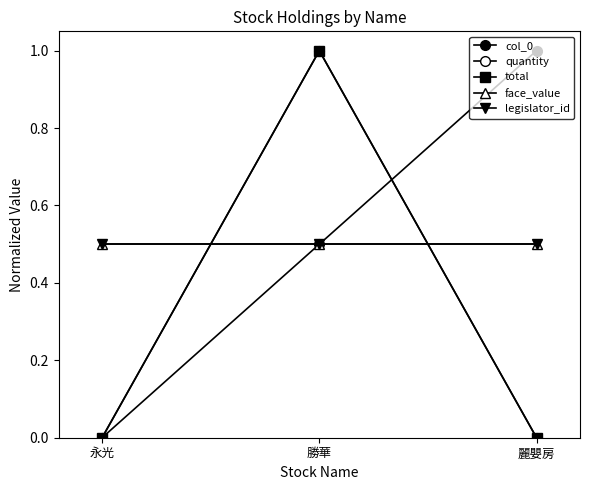

Rank the categories by quantity value from highest to lowest.

勝華, 永光, 麗嬰房